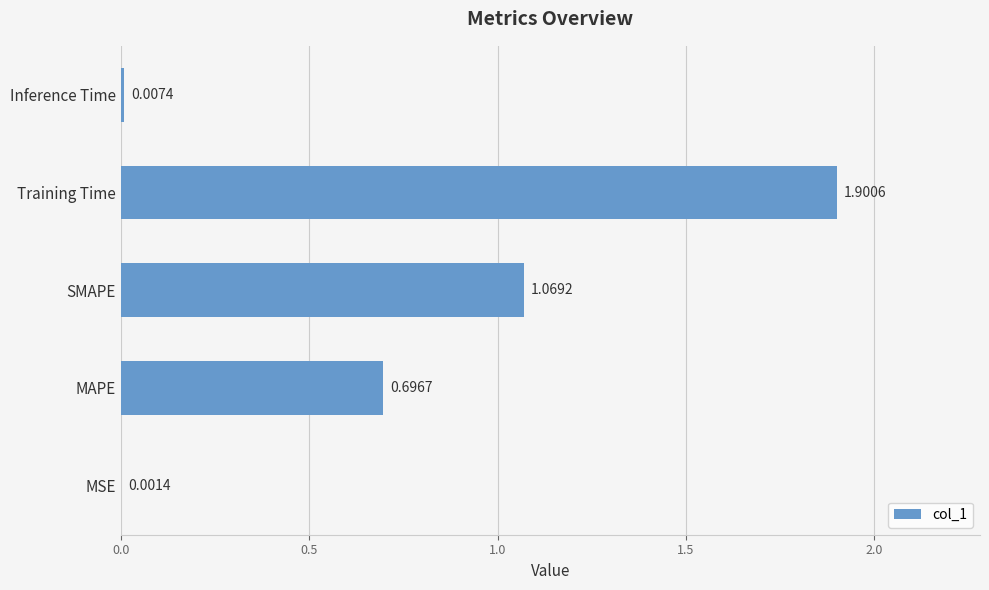

What is the change in value from Training Time to Inference Time?

-1.9